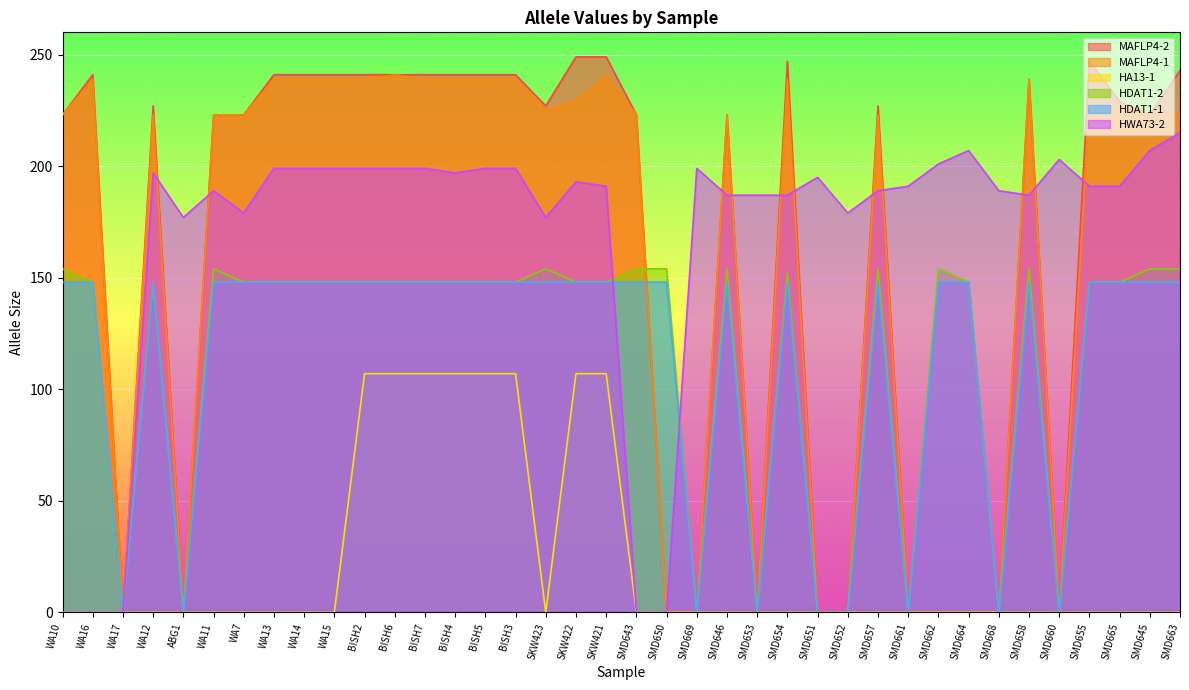

Which series has the largest total across all categories?

HWA73-2